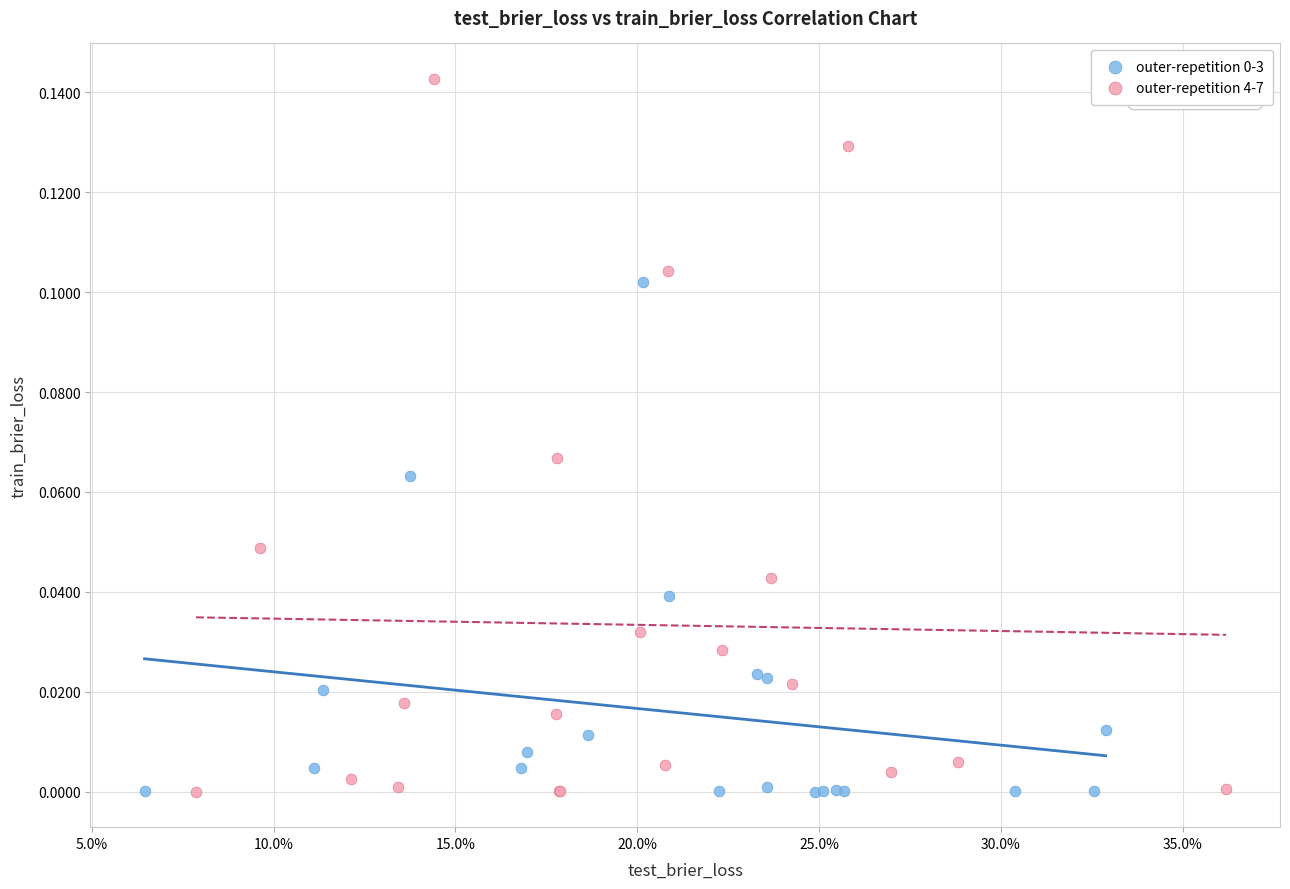

Which series has the widest spread of Y values?

outer-repetition 4-7